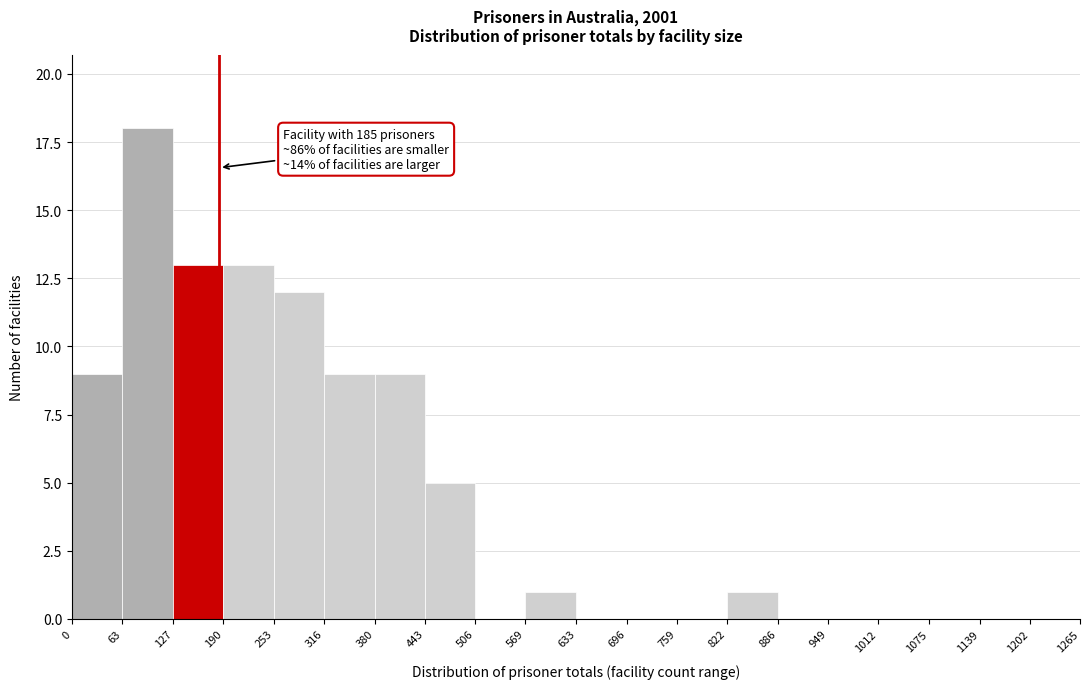

Over which range of the x-axis is the bar tallest?

63 to 127